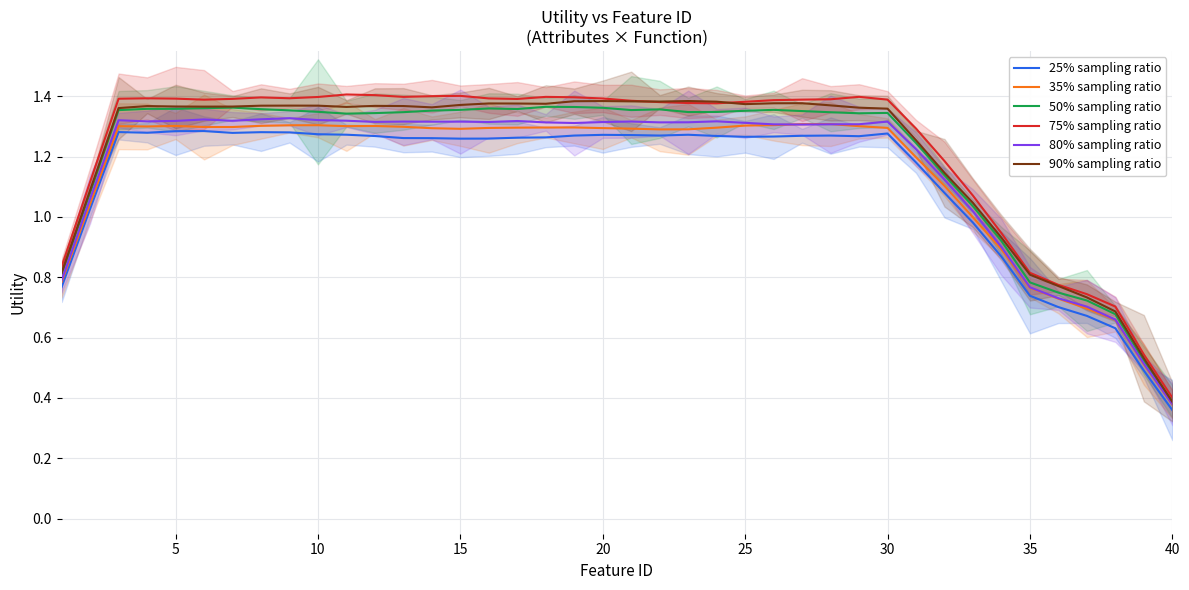

True or false: 75% sampling ratio and 25% sampling ratio intersect in this chart.

False